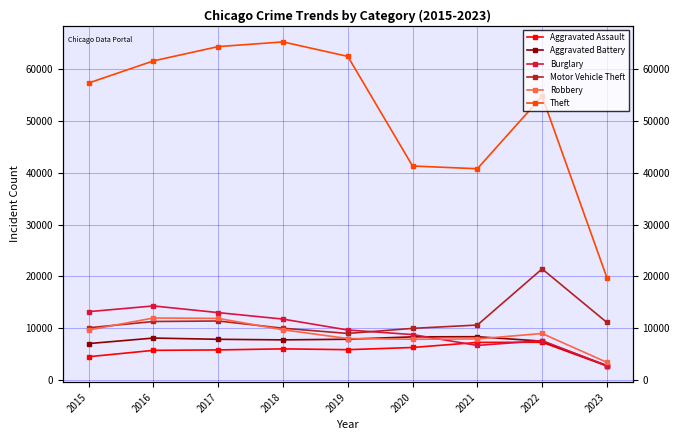

List the labels in order of Robbery value, smallest first.

2023, 2020, 2021, 2019, 2022, 2015, 2018, 2017, 2016